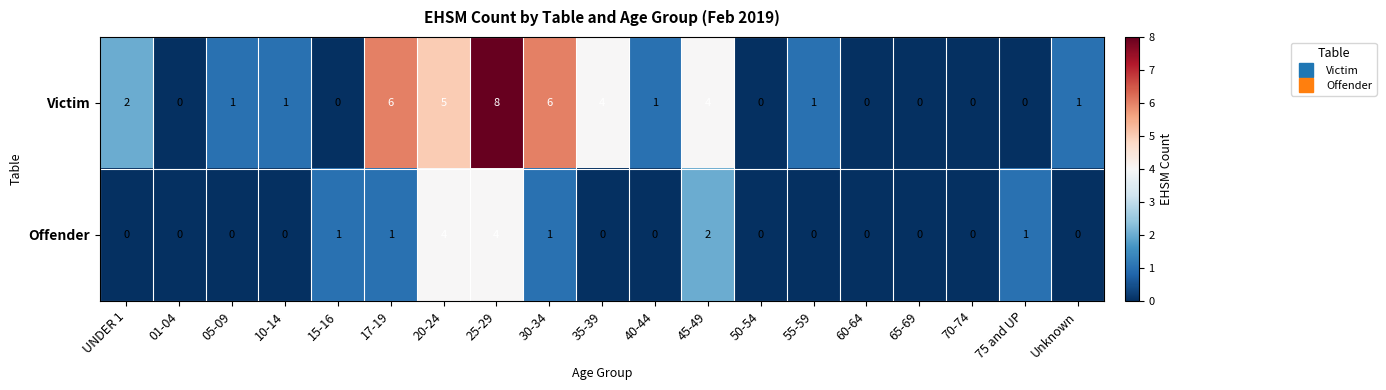

True or false: Offender has a value of 0 at 60-64.

True